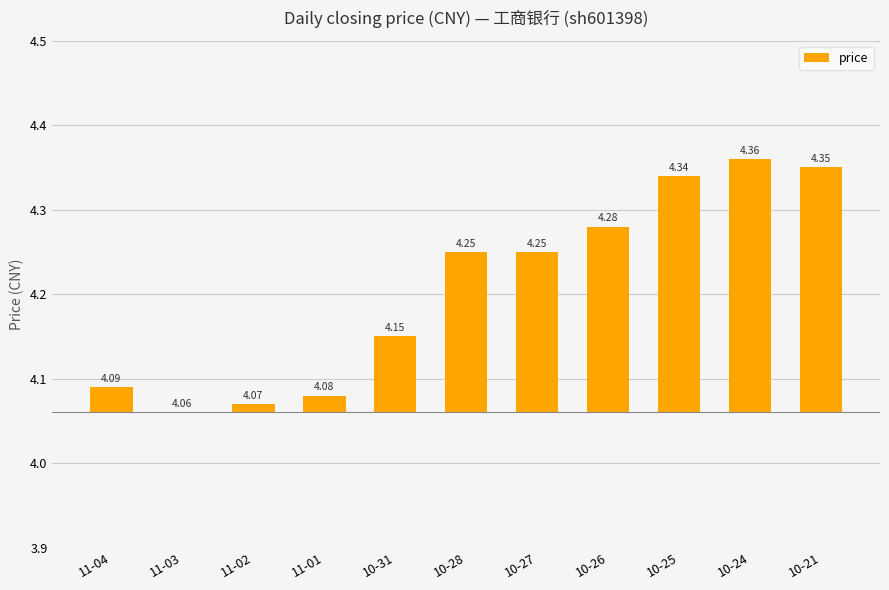

The value at 11-03 is 0.2. True or false?

False